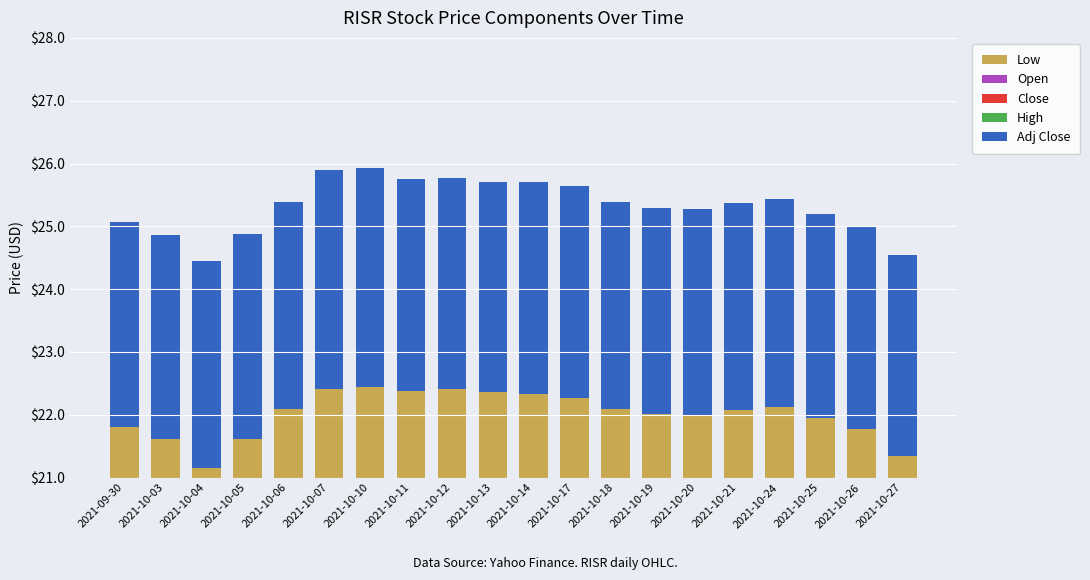

Reading left to right, list all the values displayed in this chart.

Low: 25.1	24.8	24.3	24.8	25.2	25.6	25.8	25.7	25.8	25.7	25.7	25.6	25.2	25.3	25.3	25.3	25.4	25.2	25.0	24.5
Open: 0.0	0.0	0.1	0.1	0.1	0.0	0.1	0.0	0.0	0.0	0.0	0.0	0.1	0.0	0.0	0.0	0.0	0.0	0.0	0.0
Close: -0.0	-0.0	-0.1	-0.0	0.1	0.1	-0.1	-0.0	-0.0	-0.0	-0.0	-0.0	0.1	0.0	0.0	0.0	-0.0	0.0	-0.0	-0.0
High: 0.0	0.0	0.1	0.0	0.0	0.1	0.1	0.0	0.0	0.0	0.0	0.0	0.0	0.0	0.0	0.0	0.0	0.0	0.0	0.1
Adj Close: -3.3	-3.2	-3.3	-3.3	-3.3	-3.5	-3.5	-3.4	-3.4	-3.3	-3.4	-3.4	-3.3	-3.3	-3.3	-3.3	-3.3	-3.2	-3.2	-3.2